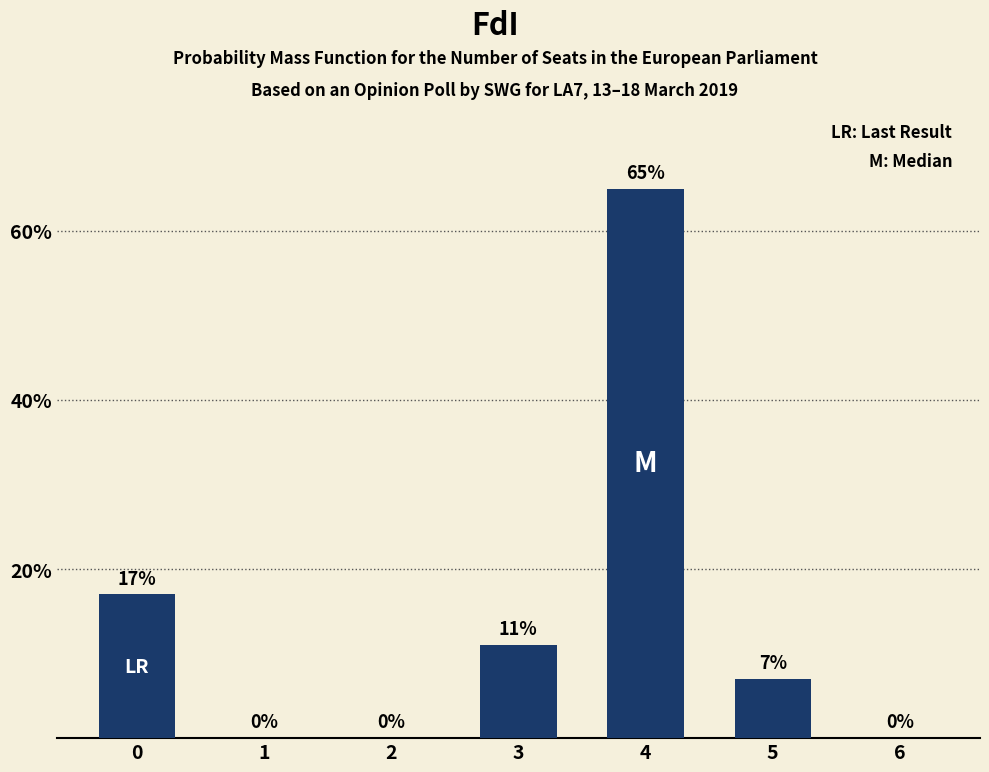

Is it true that the value at 5 is 7?

True